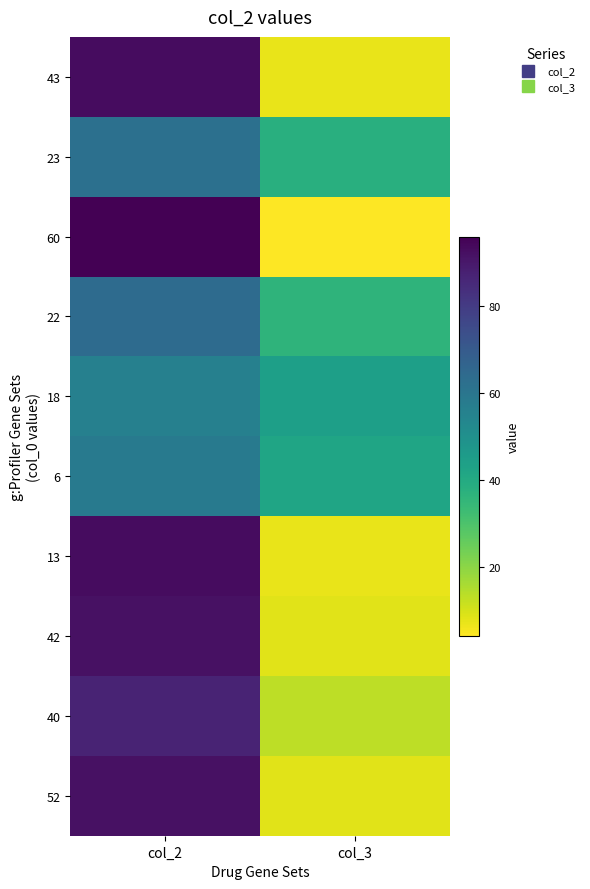

What is the difference between the highest and lowest values at col_3?

40